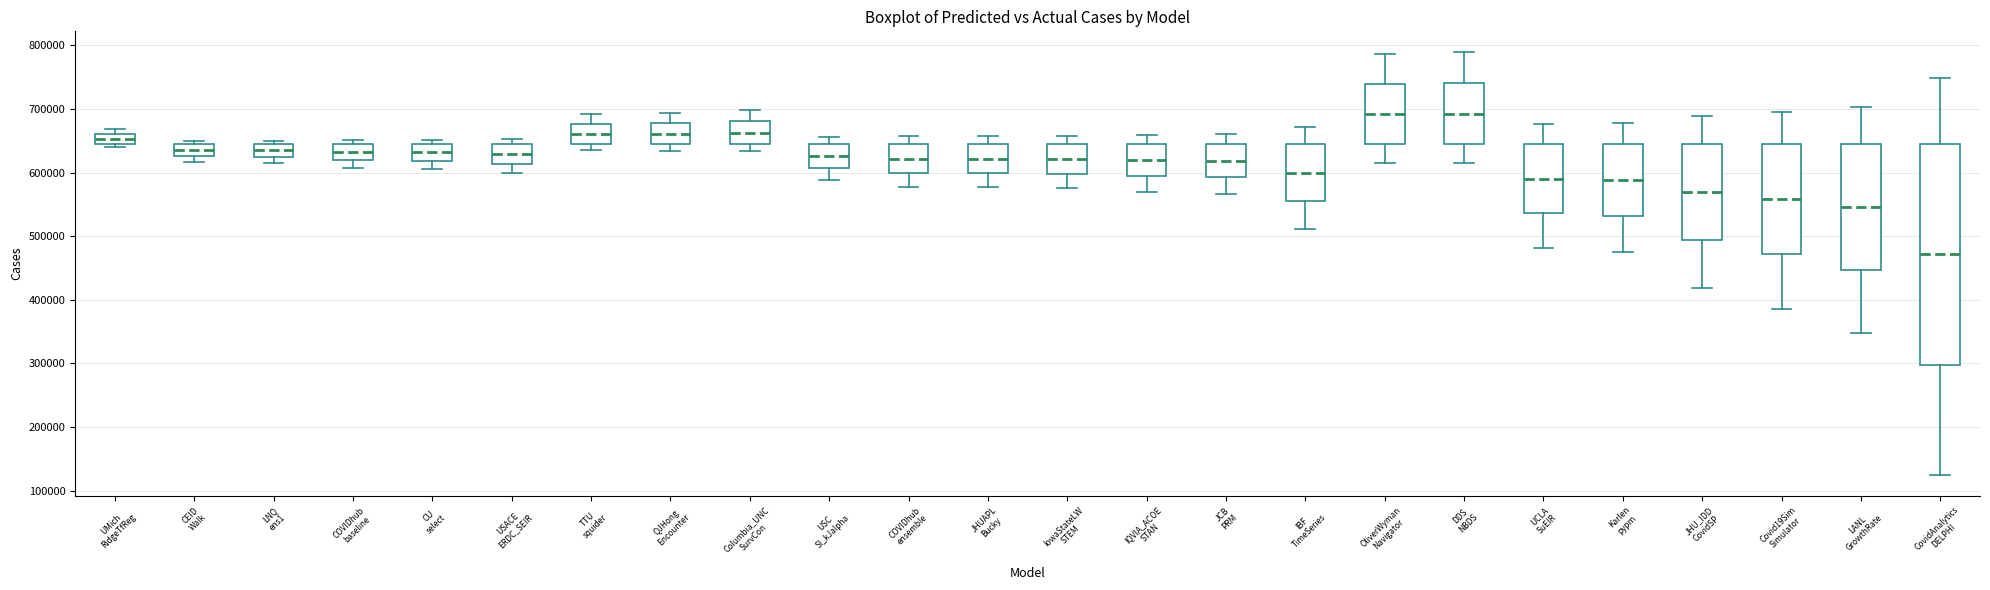

Comparing the boxes themselves (not the whiskers), which one is the tallest?

CovidAnalytics DELPHI